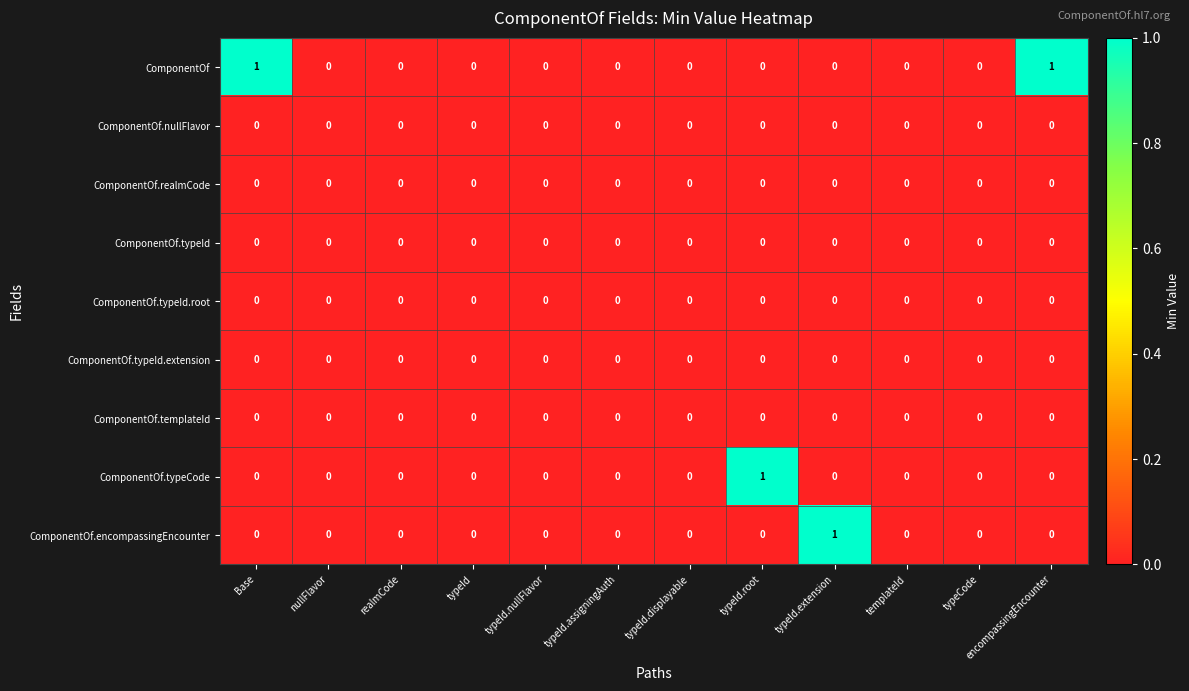

Which series has the largest total across all categories?

ComponentOf